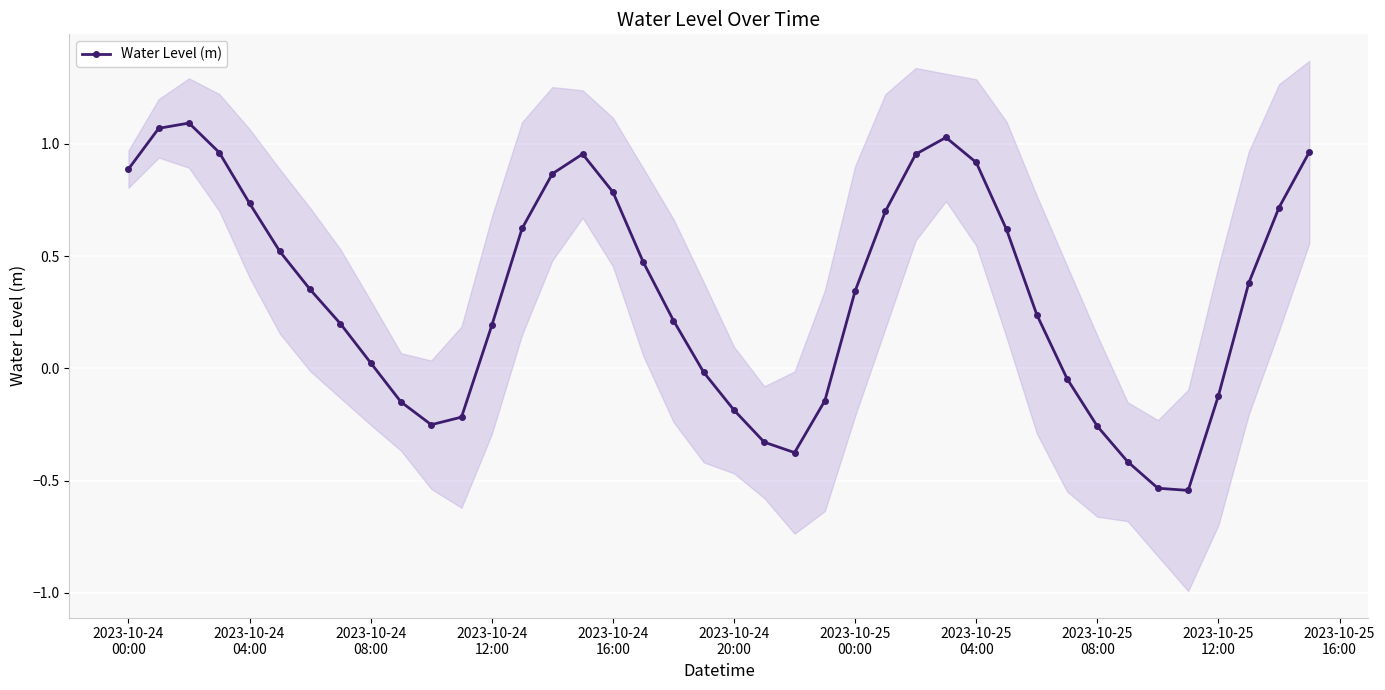

In Water Level (m), how many points are lower than both neighbors (excluding endpoints)?

3